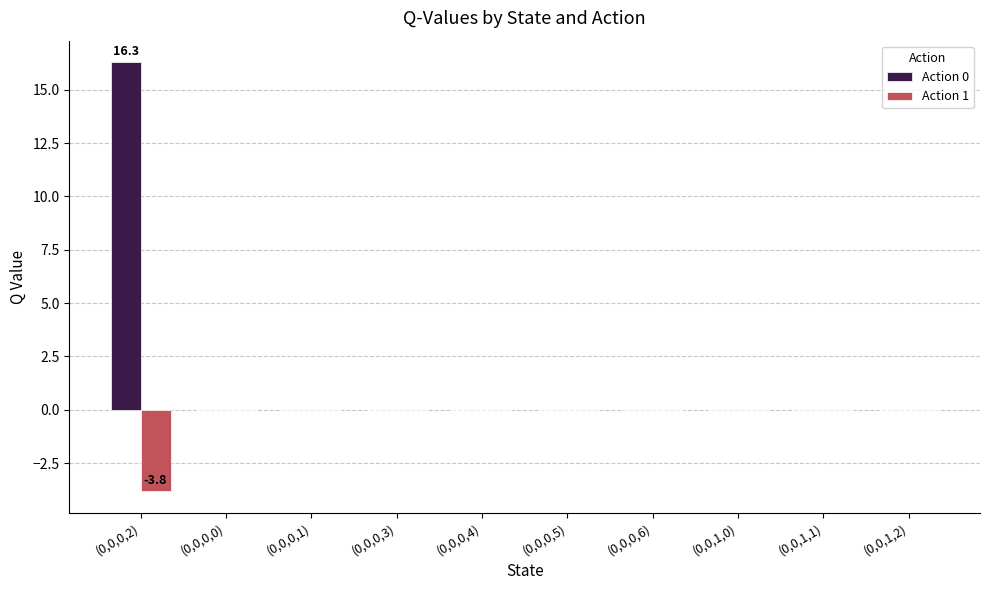

What is the maximum value shown in the chart?

16.3